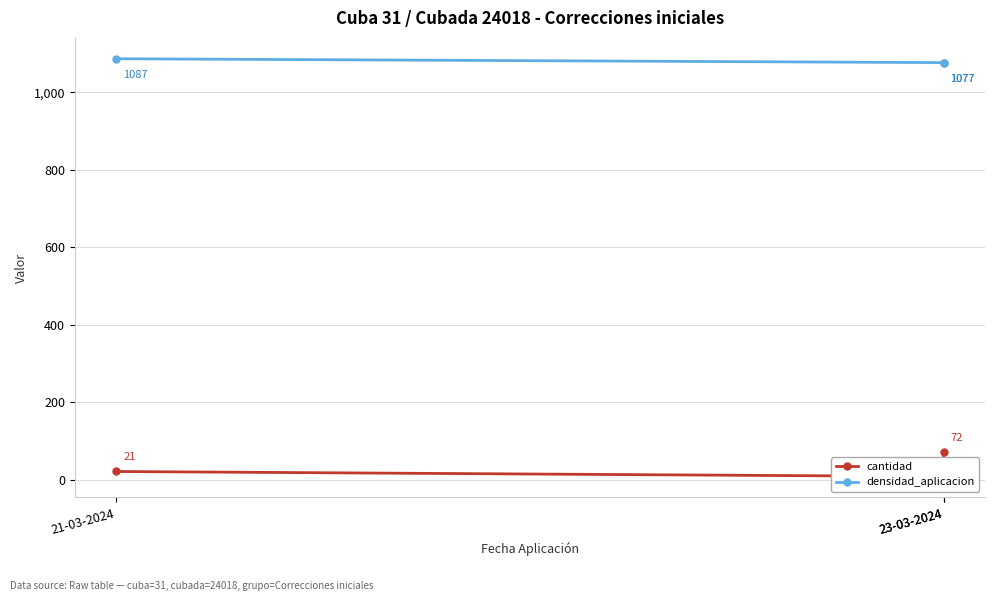

At which label is cantidad closest to 40?

21-03-2024